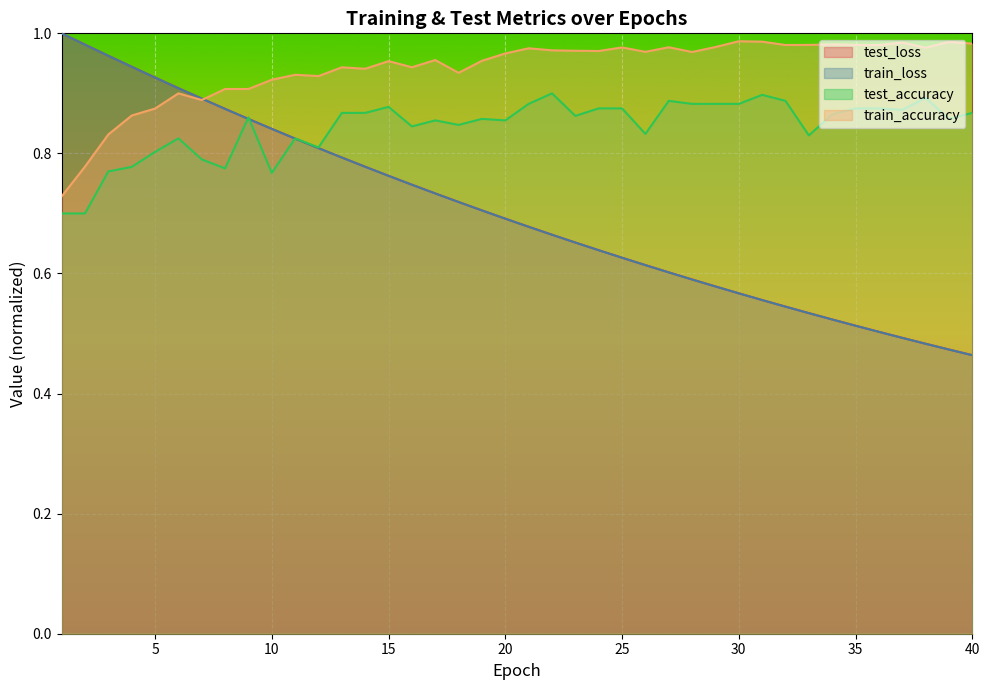

What is the difference between the test_loss values at 2 and 39?

0.5